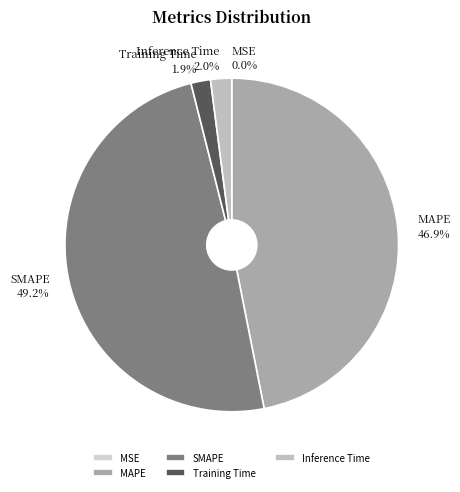

To the nearest percent, what is the combined percentage of SMAPE and Training Time?

51%